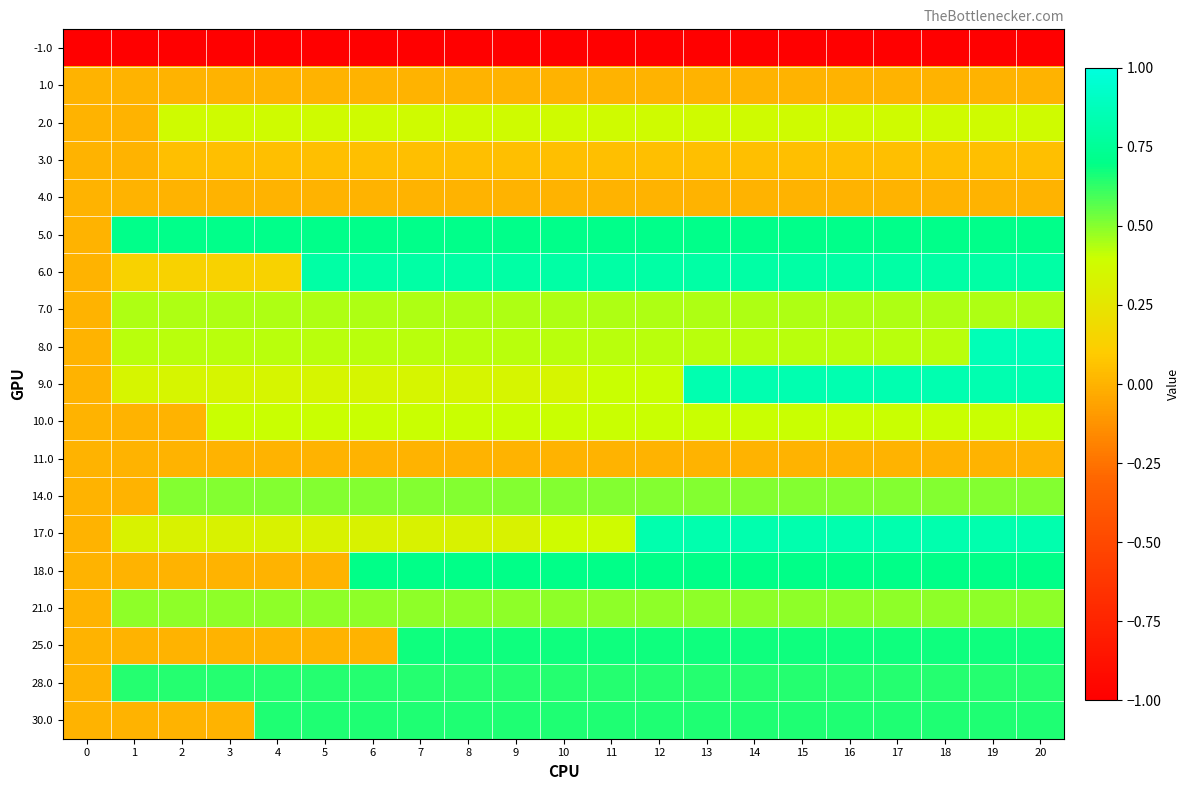

At 20, list the series in order from smallest to largest.

-1.0, 1.0, 4.0, 11.0, 3.0, 2.0, 10.0, 7.0, 21.0, 14.0, 28.0, 30.0, 25.0, 18.0, 5.0, 6.0, 17.0, 9.0, 8.0